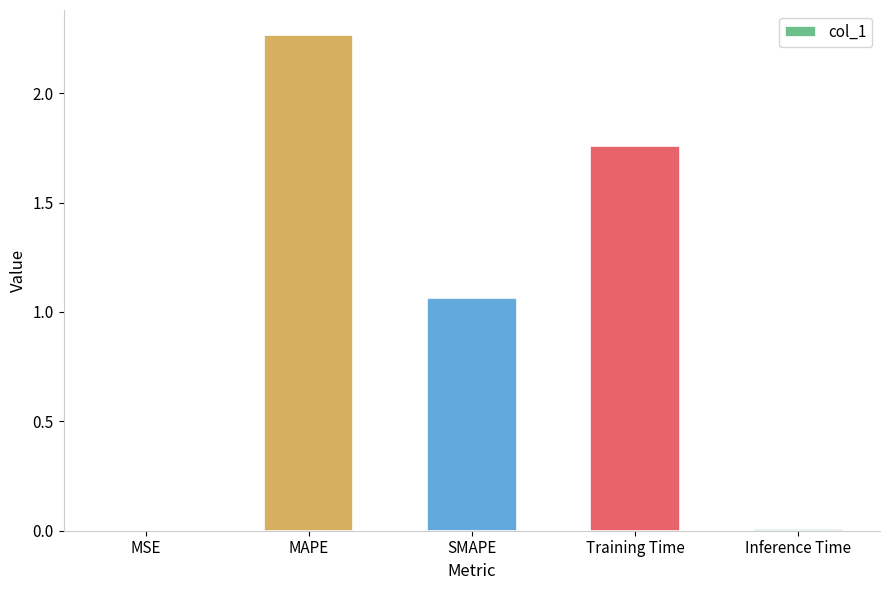

How many data points are above 1?

3